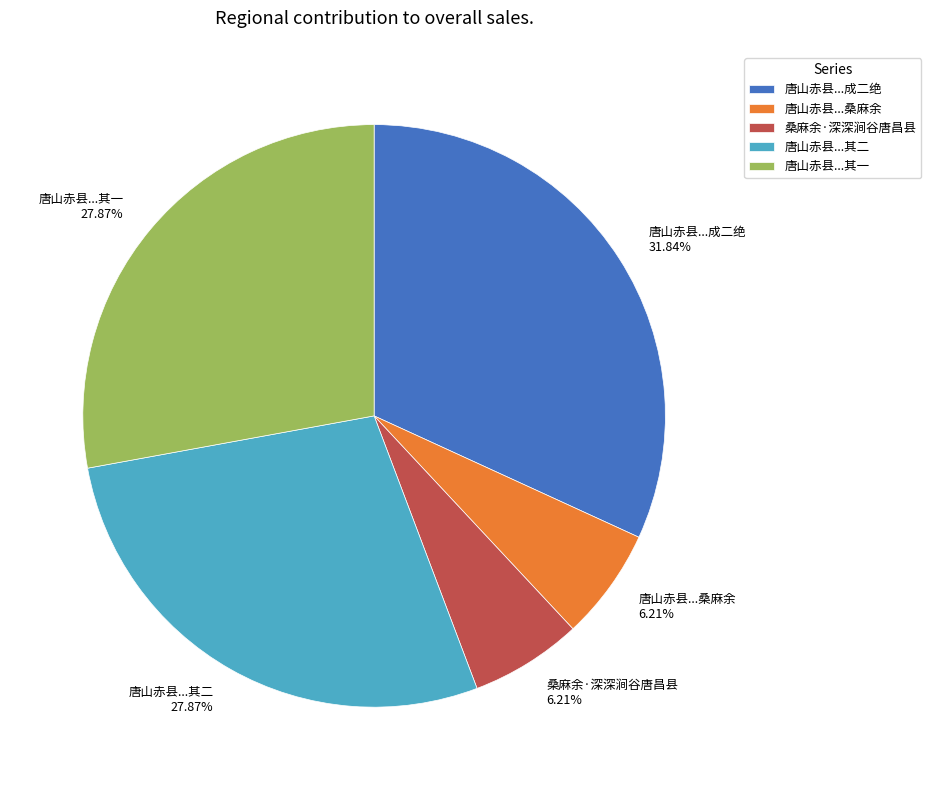

Between 桑麻余·深深涧谷唐昌县 6.21% and 唐山赤县...成二绝 31.84%, which is larger?

唐山赤县...成二绝 31.84%